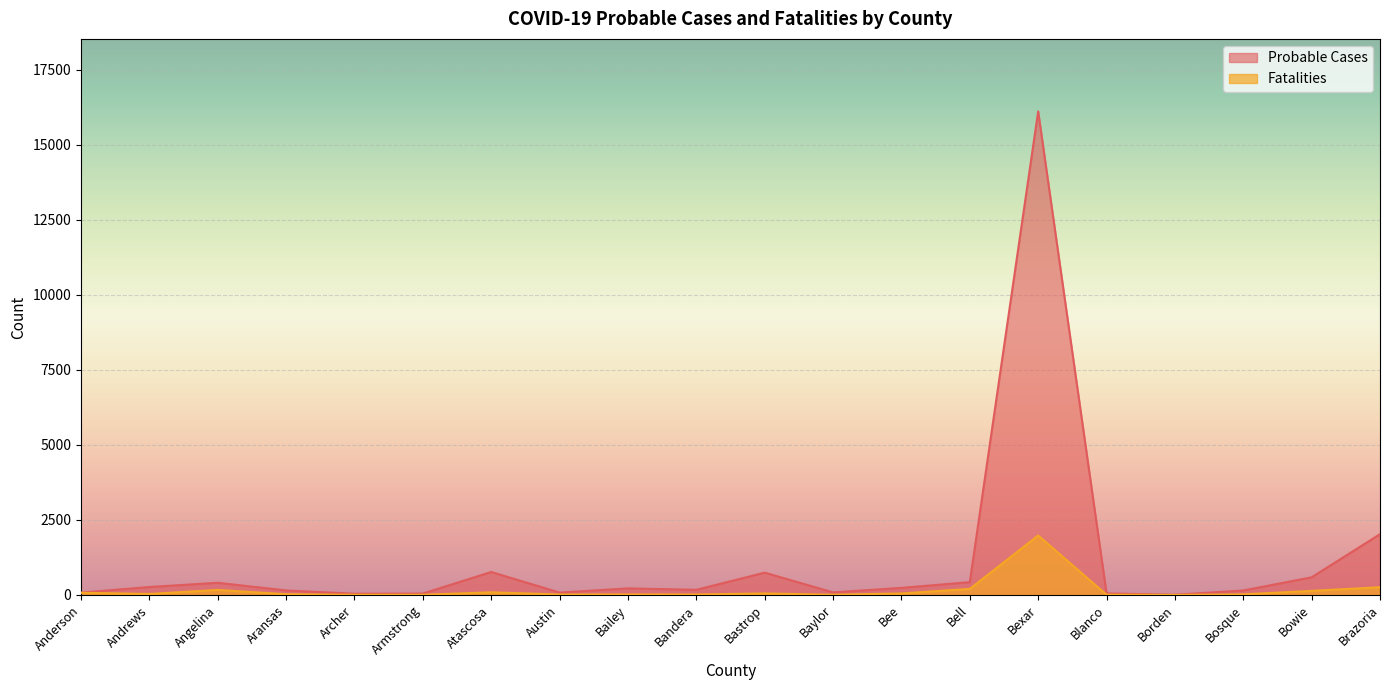

True or false: Probable Cases and Fatalities cross at least once.

False